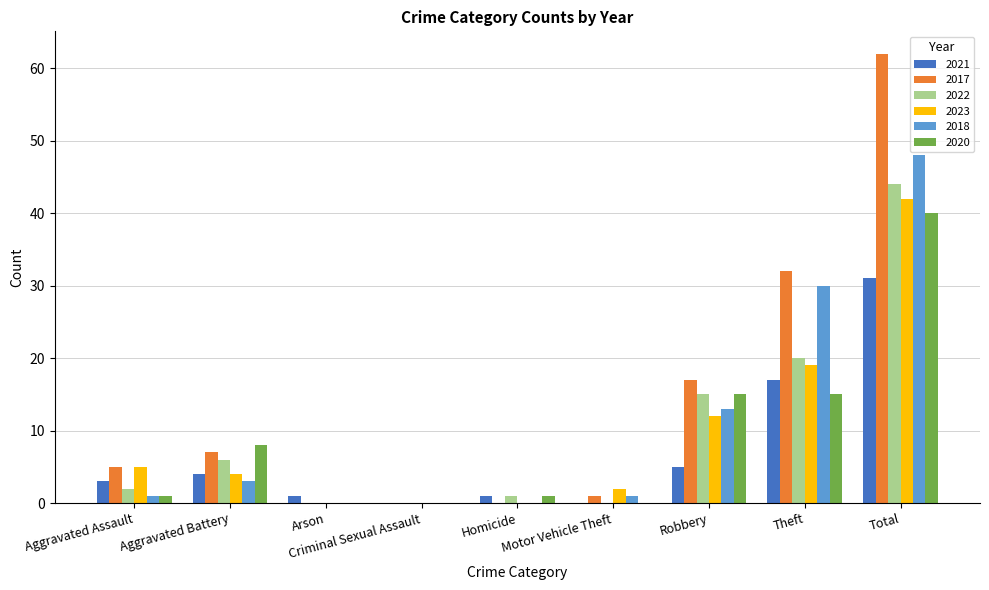

Which series has the largest total across all categories?

2017